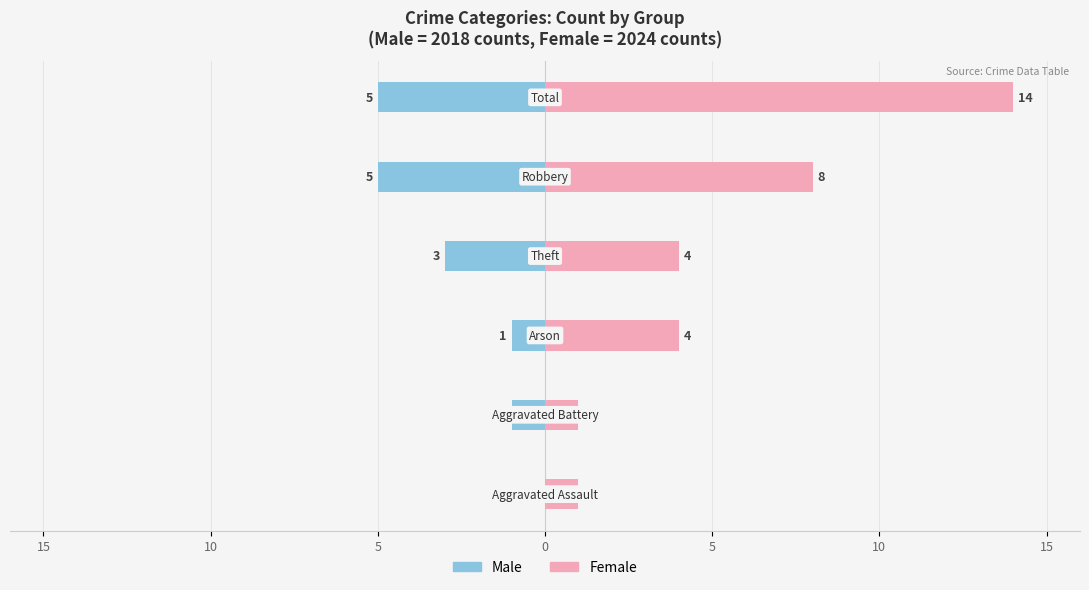

The Female series shows 7 at 0. True or false?

False